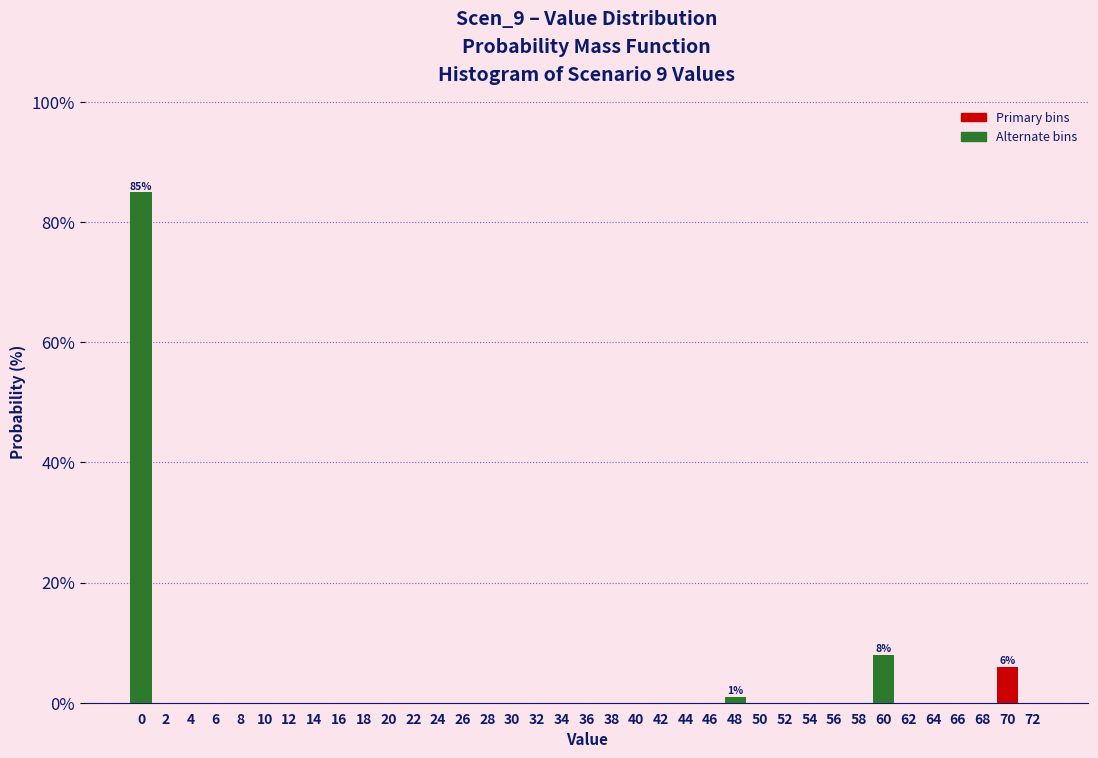

What is the sum of all values?

100